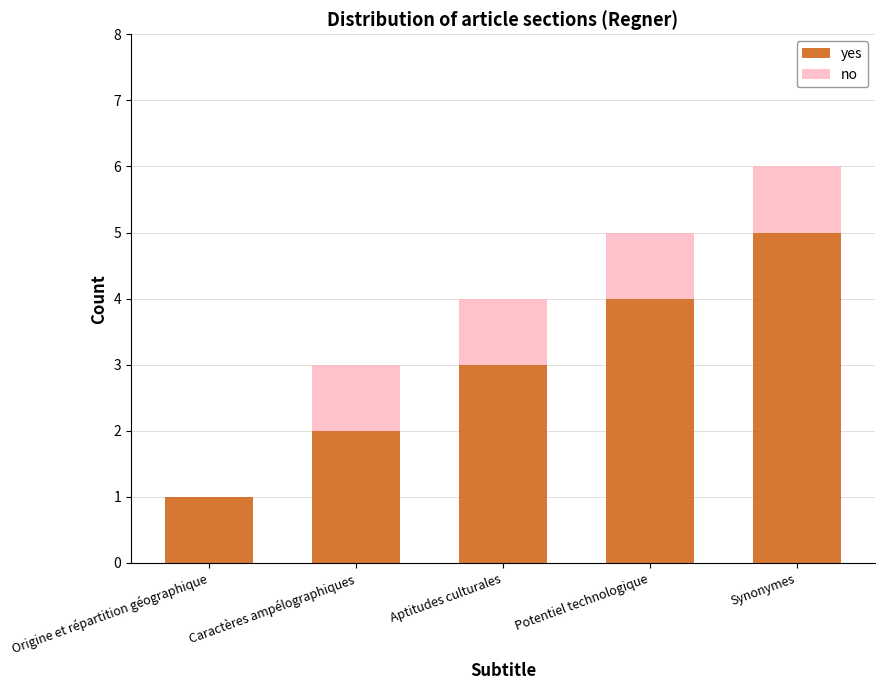

Which category has the highest value in the yes series?

Synonymes